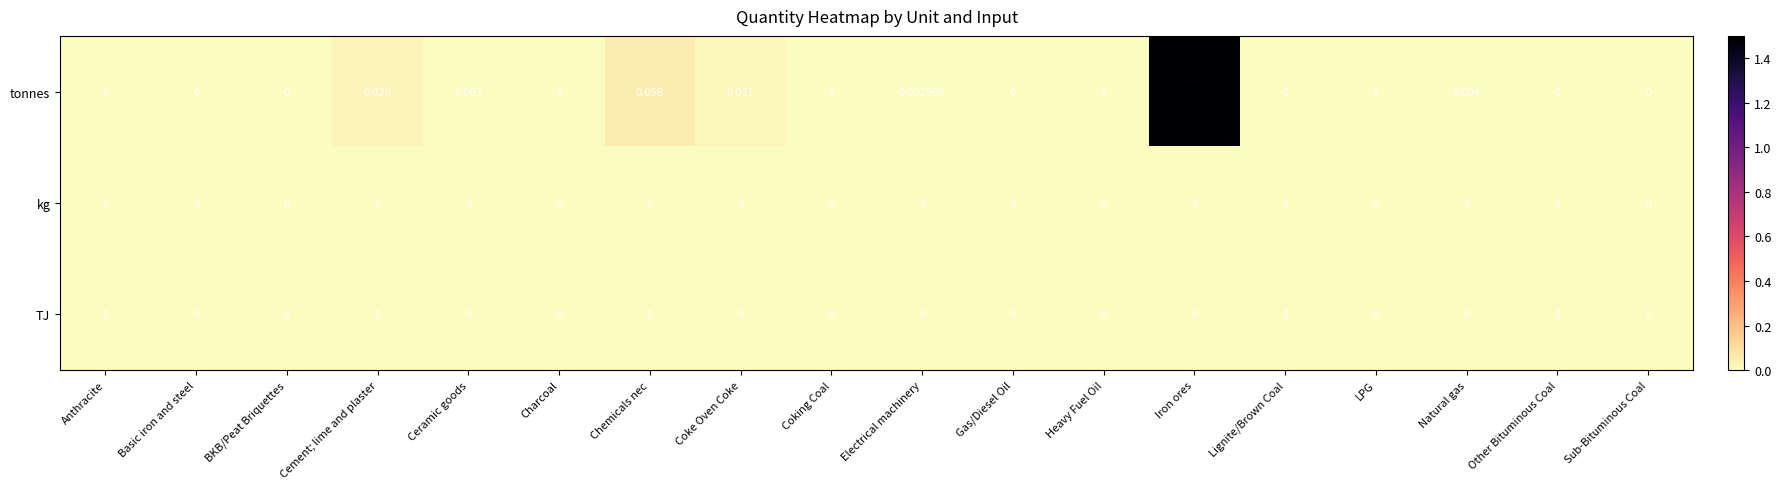

Which category has the highest value across all series?

Iron ores